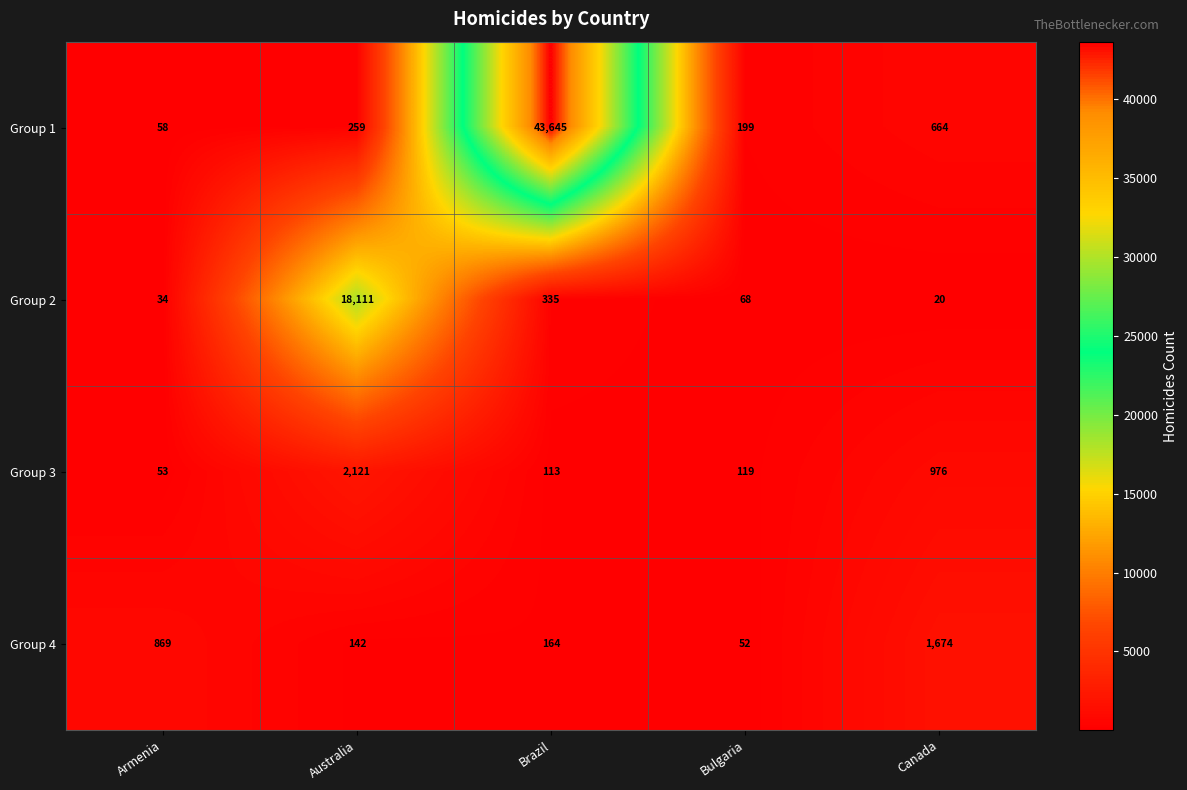

Where does the Group 2 series first go above 68?

Australia